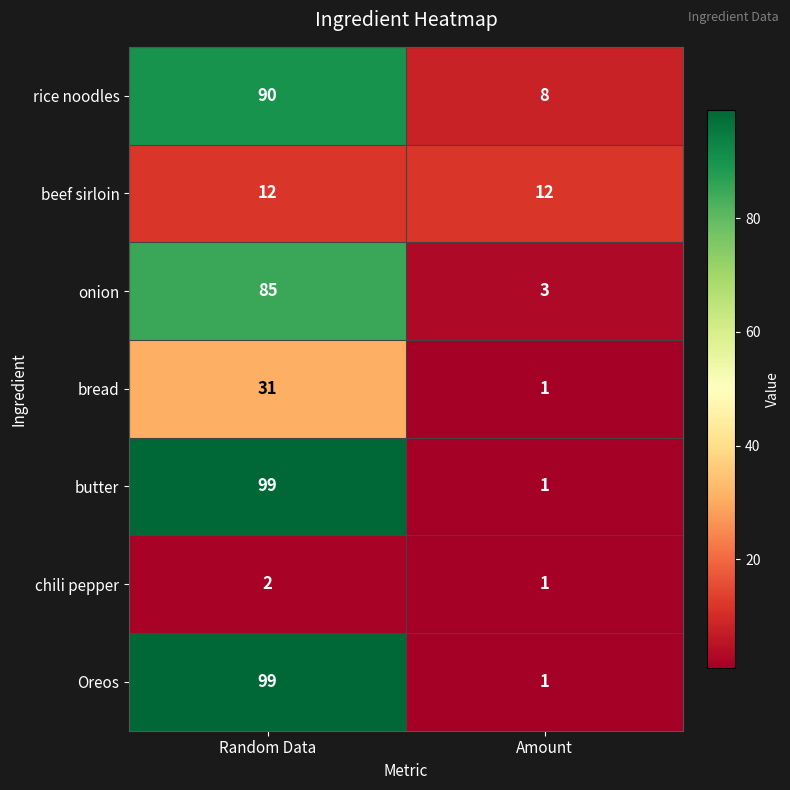

Rank the categories by onion value from highest to lowest.

Random Data, Amount